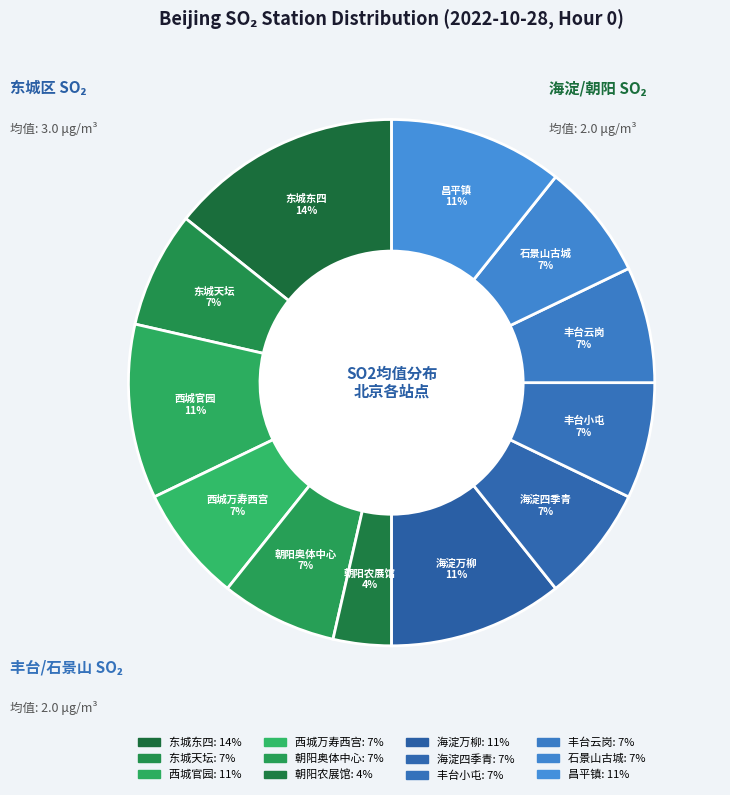

Count the number of slices in the pie.

12